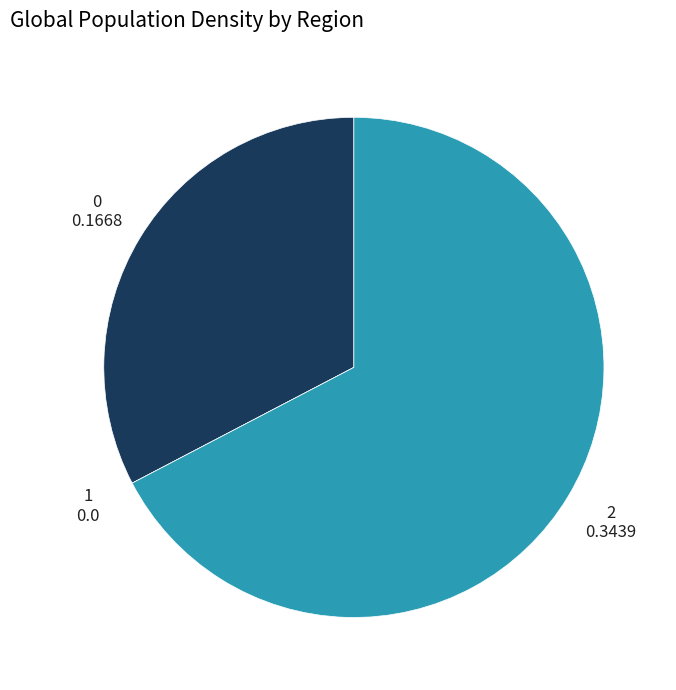

Which category accounts for the majority?

2